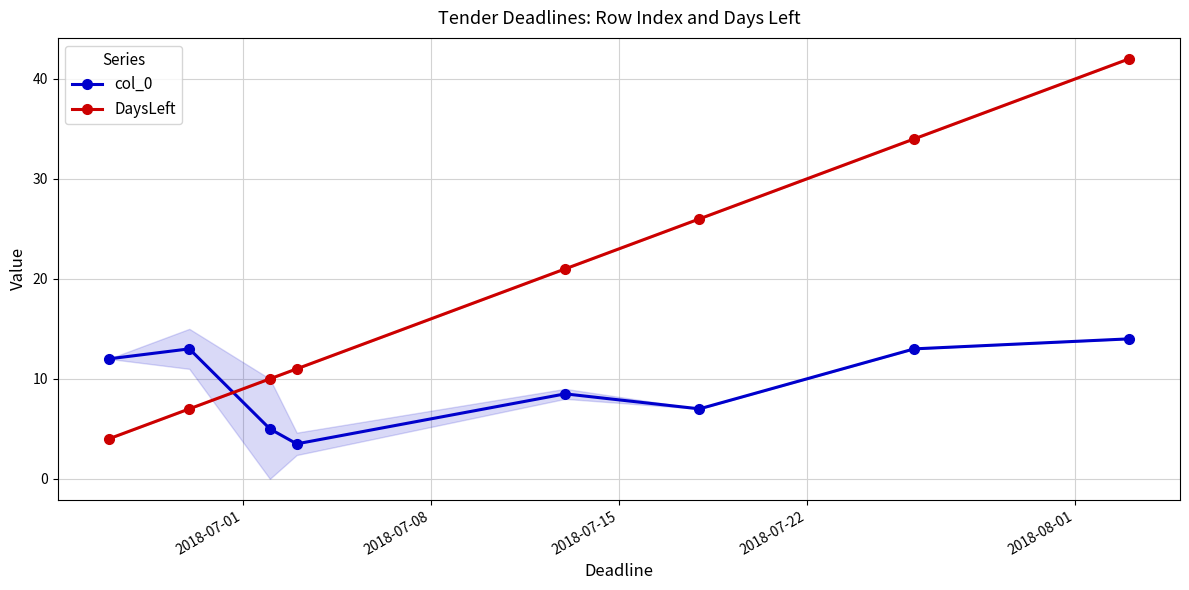

What are all the series names shown in the legend?

col_0, DaysLeft